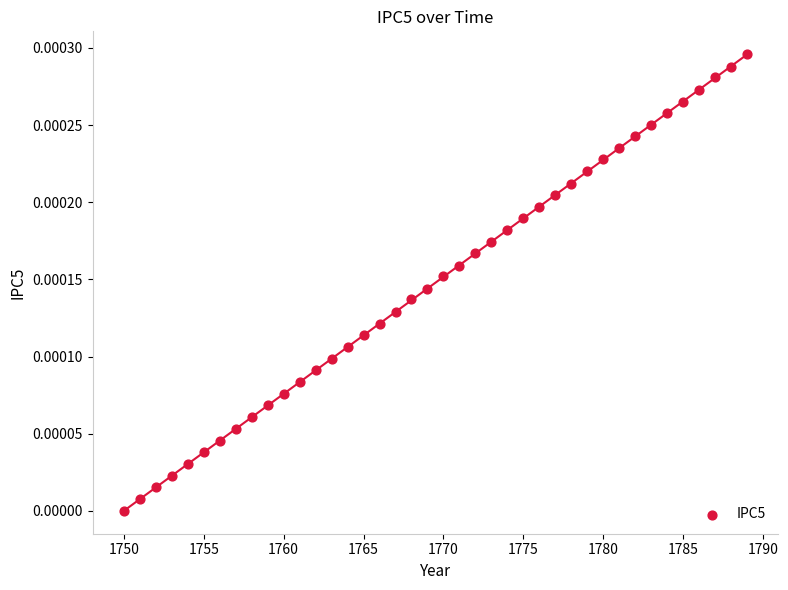

What is the range of X values (max minus min)?

39.0